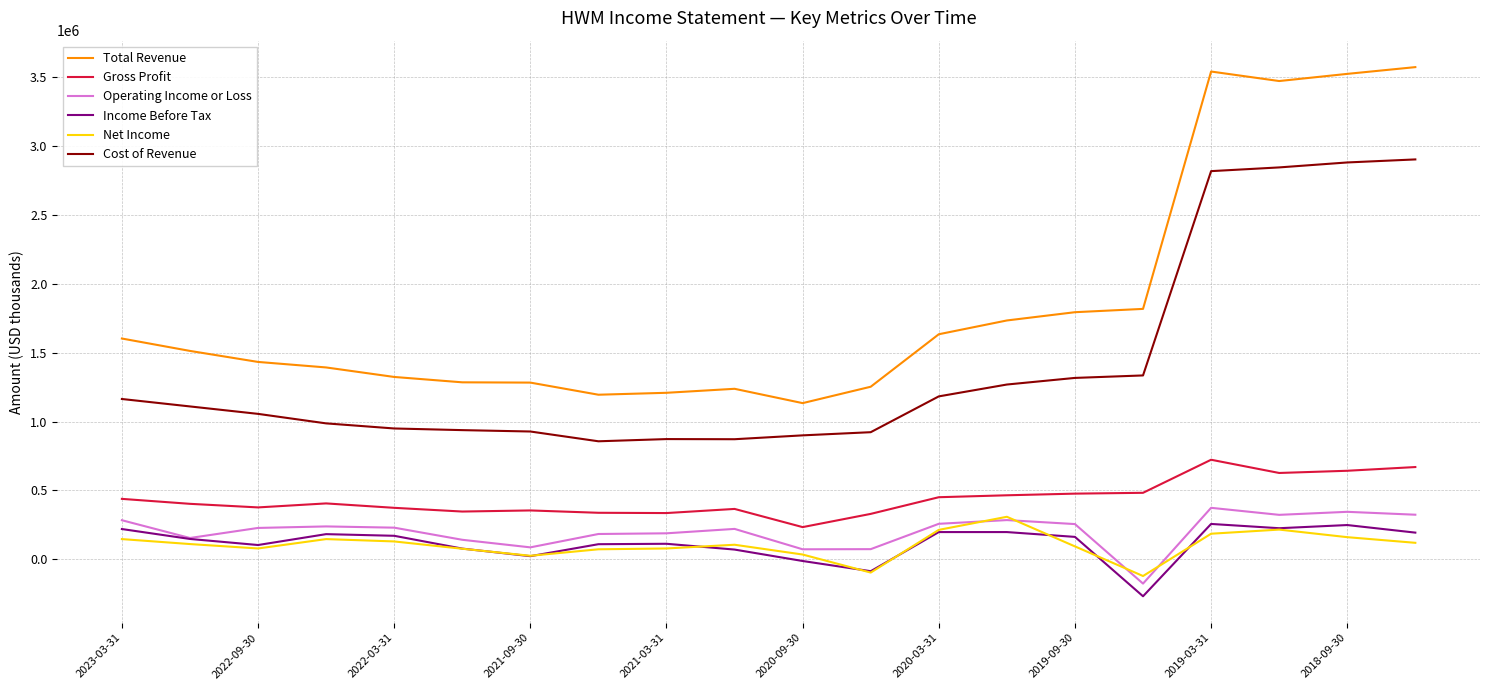

Which series has the widest spread of values?

Total Revenue